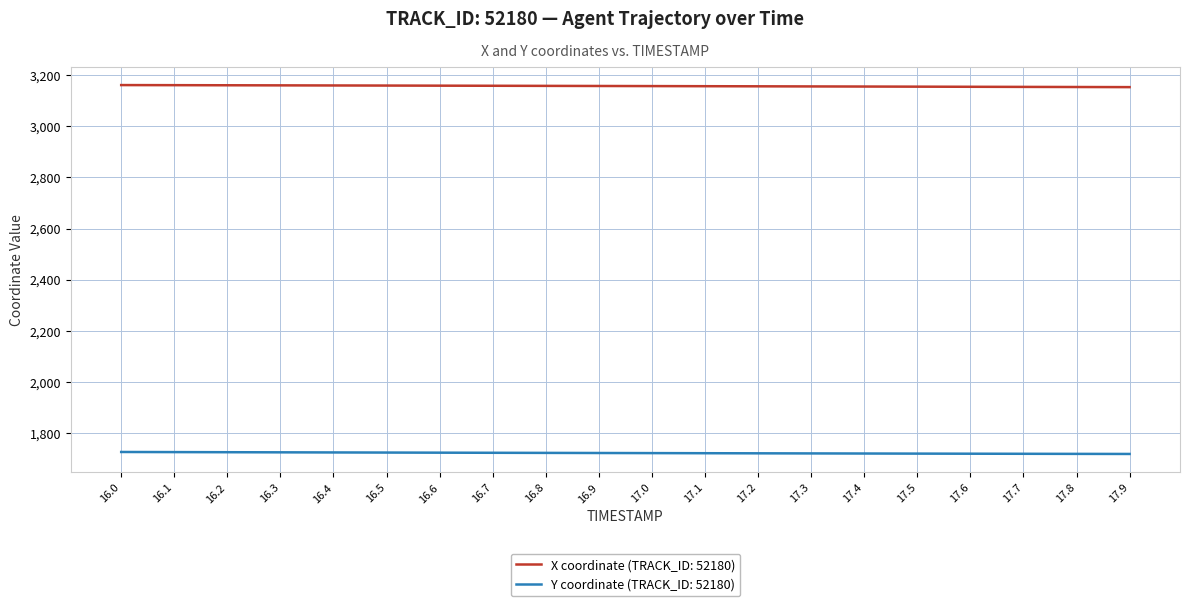

Rank the series by their maximum value, from lowest to highest.

Y coordinate (TRACK_ID: 52180), X coordinate (TRACK_ID: 52180)